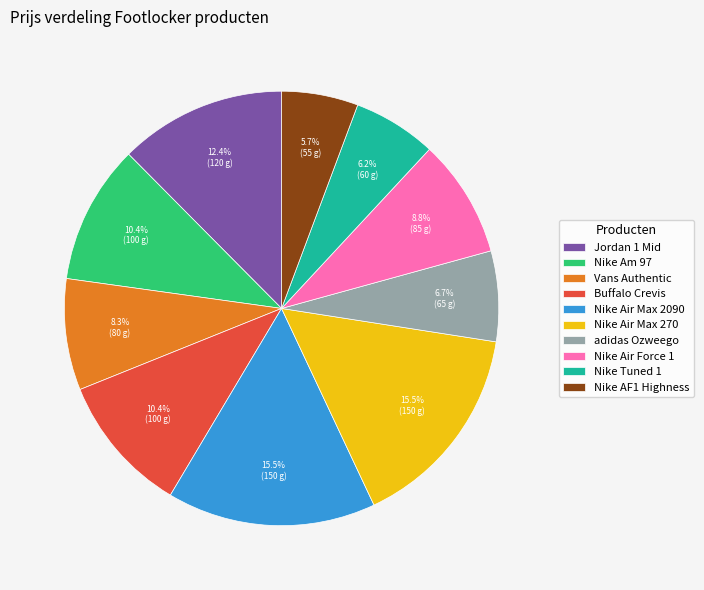

What is the ratio of the value at Nike Air Force 1 to the value at Vans Authentic?

1.1